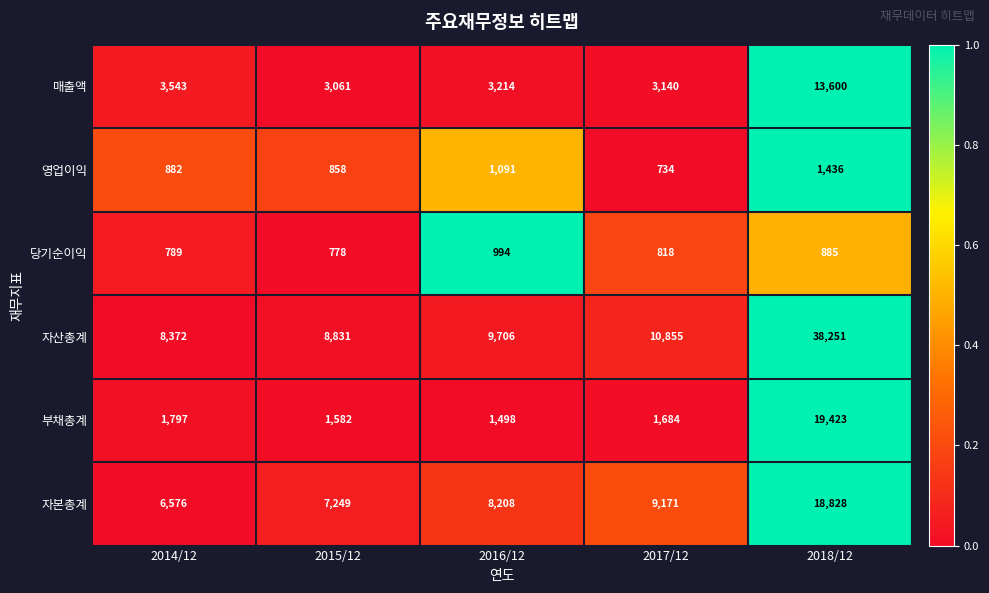

What is the approximate value of 부채총계 at 2016/12?

1498